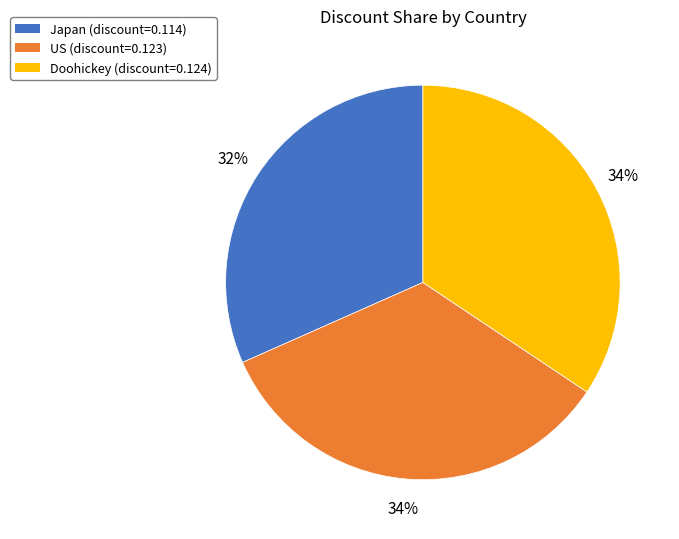

Count the number of slices in the pie.

3